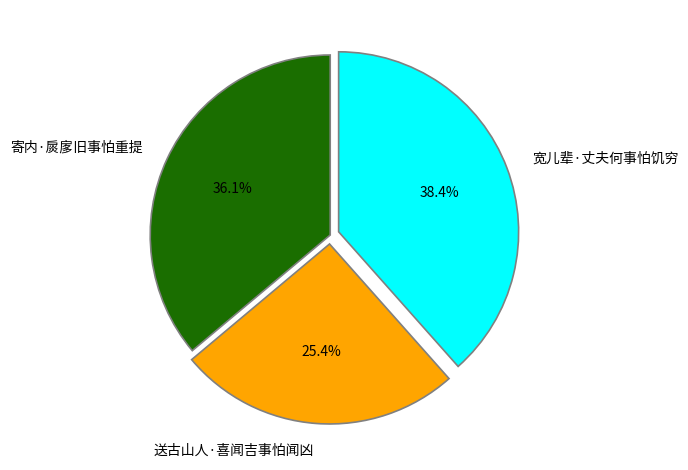

What is the largest slice in the pie chart?

宽儿辈·丈夫何事怕饥穷